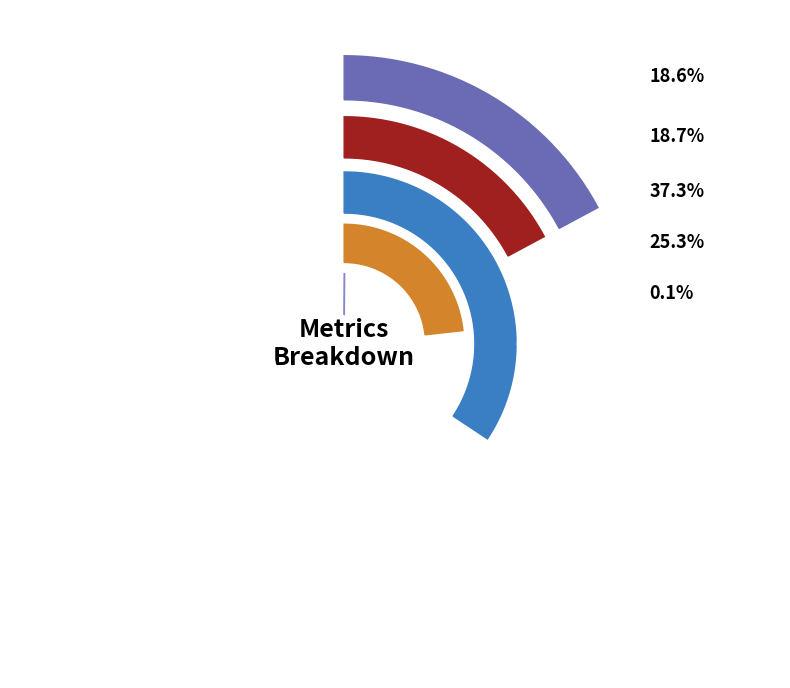

Which slice is the largest?

SMAPE